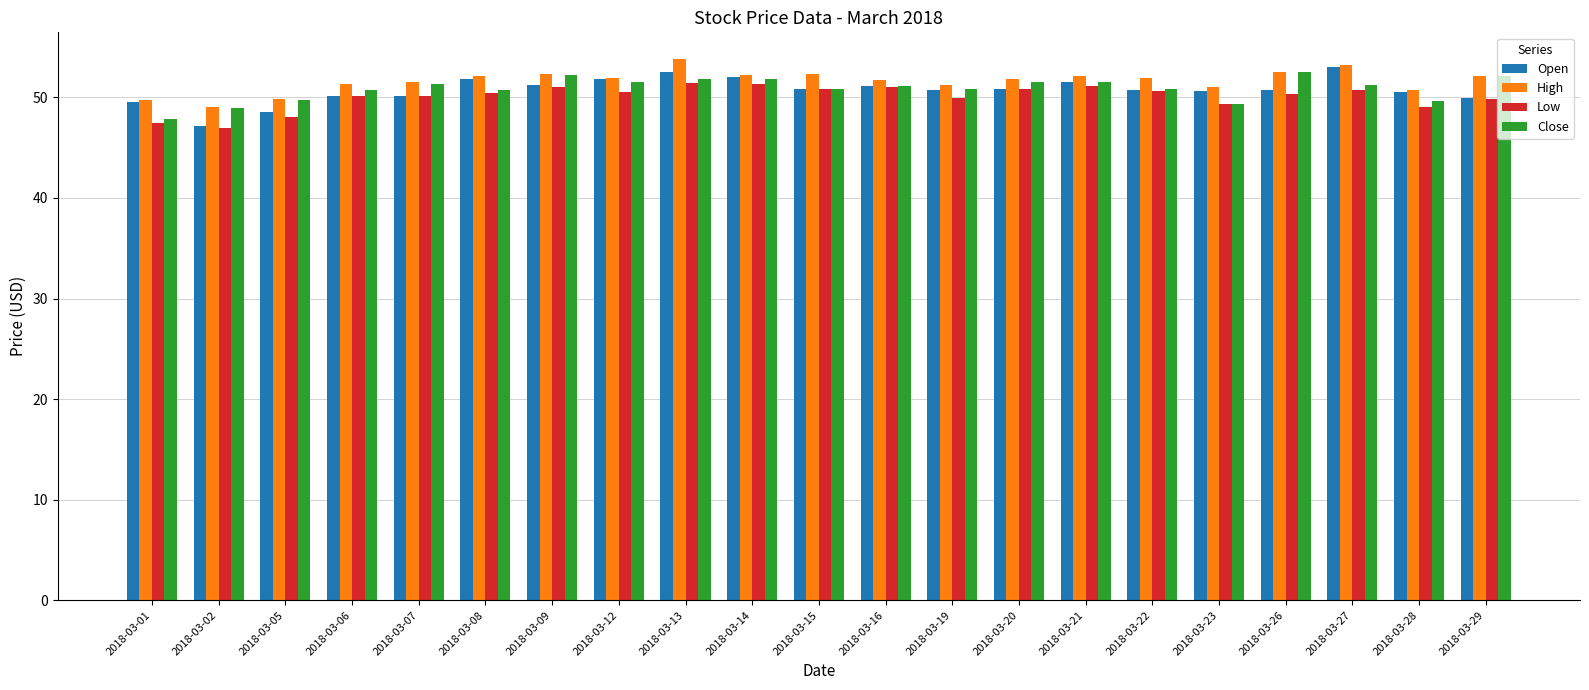

Which series has the largest total across all categories?

High